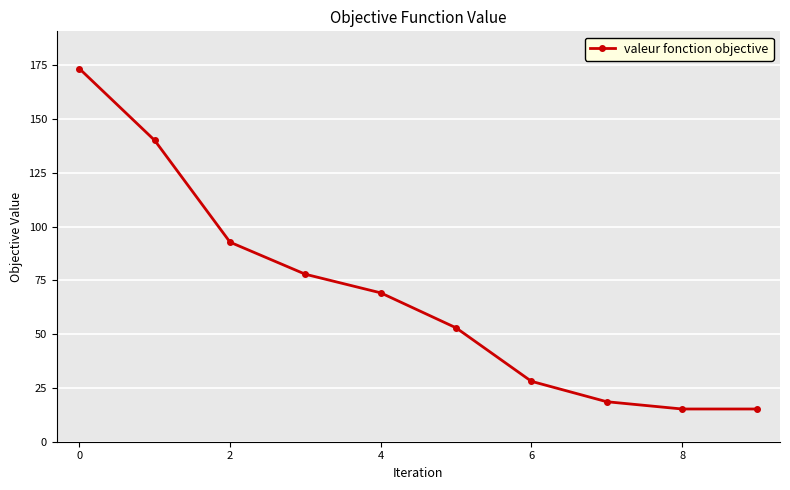

Count the number of categories in the chart.

10